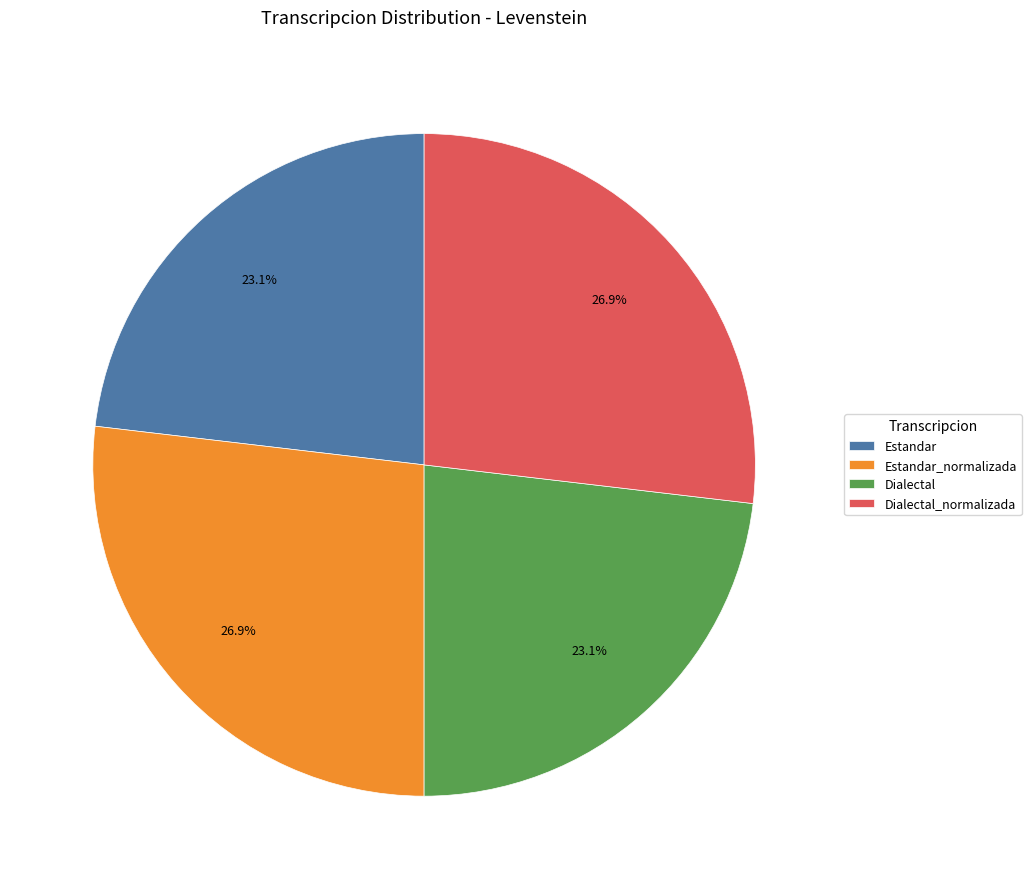

Between Estandar_normalizada and Dialectal, which is larger?

Estandar_normalizada